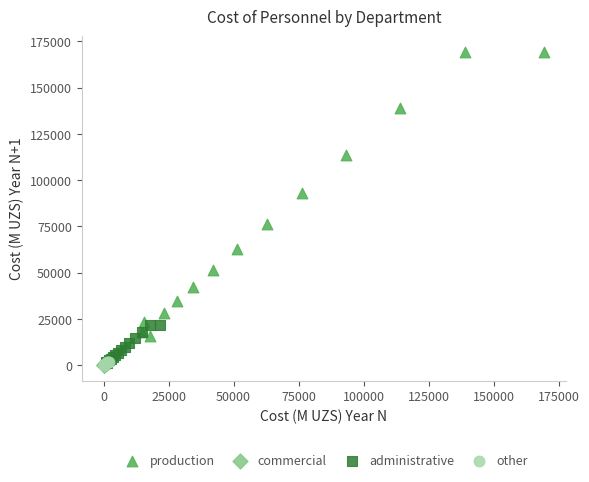

Which series has the widest spread of Y values?

production